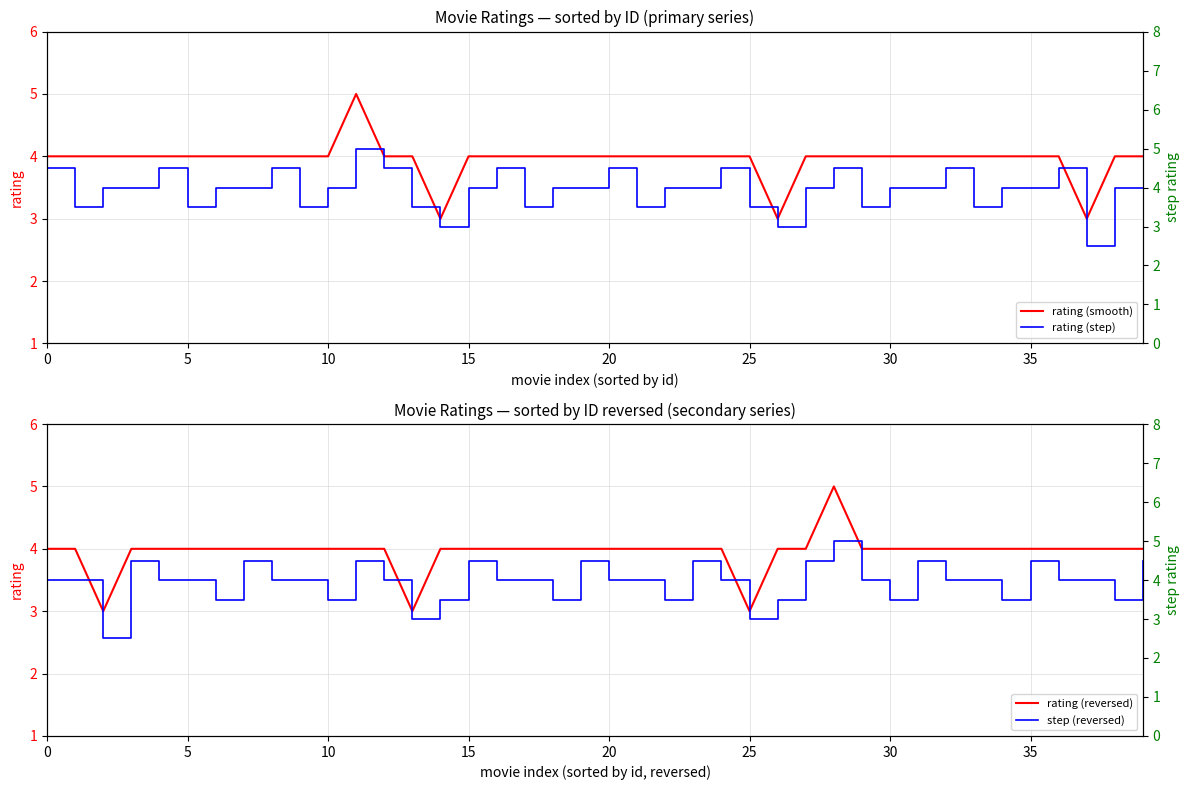

The rating (smooth) series shows 6 at 35. True or false?

False